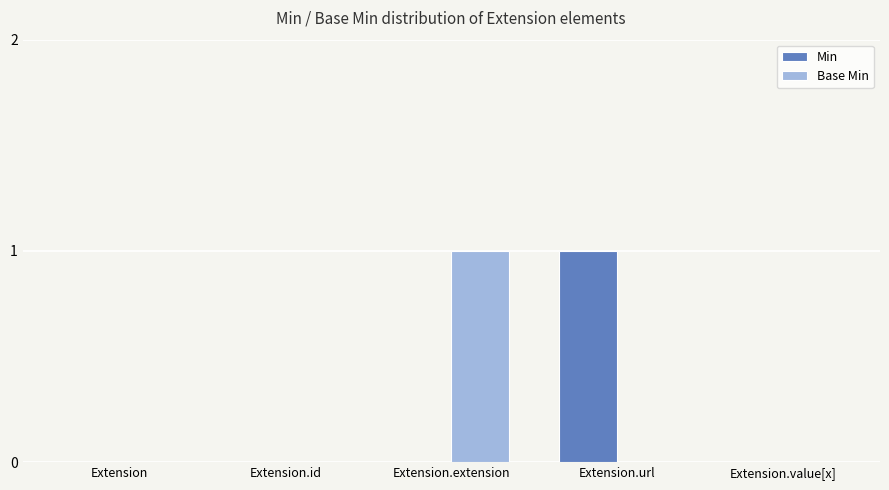

Is it true that Base Min equals 0 at Extension?

True